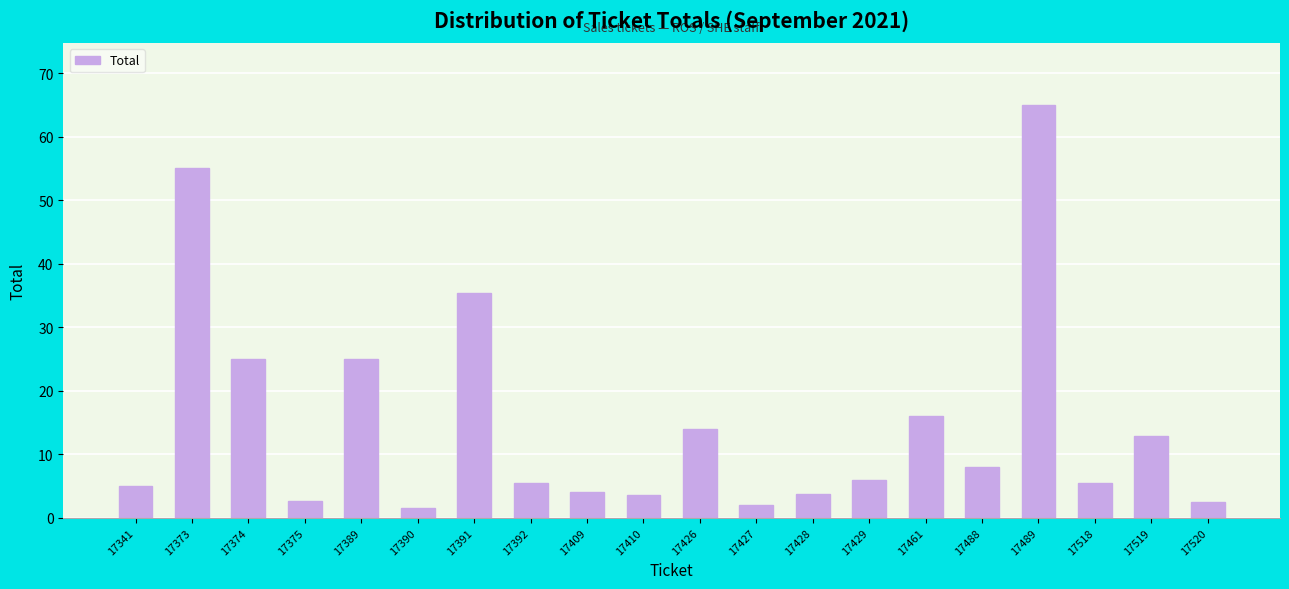

What is the value of the 16th bar from the left?

8.0